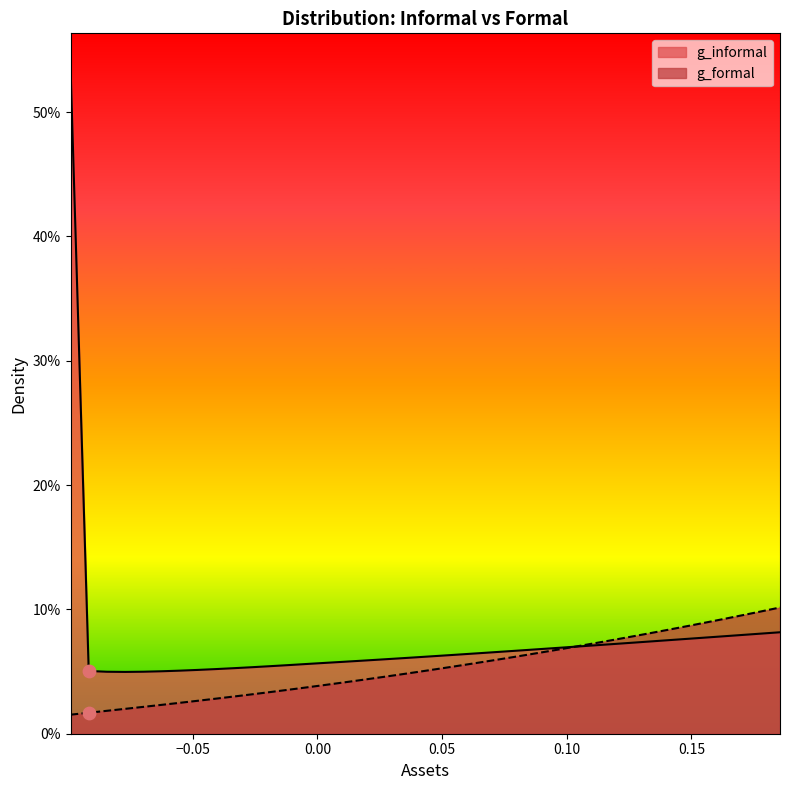

Which series has the widest spread of Y values?

g_informal